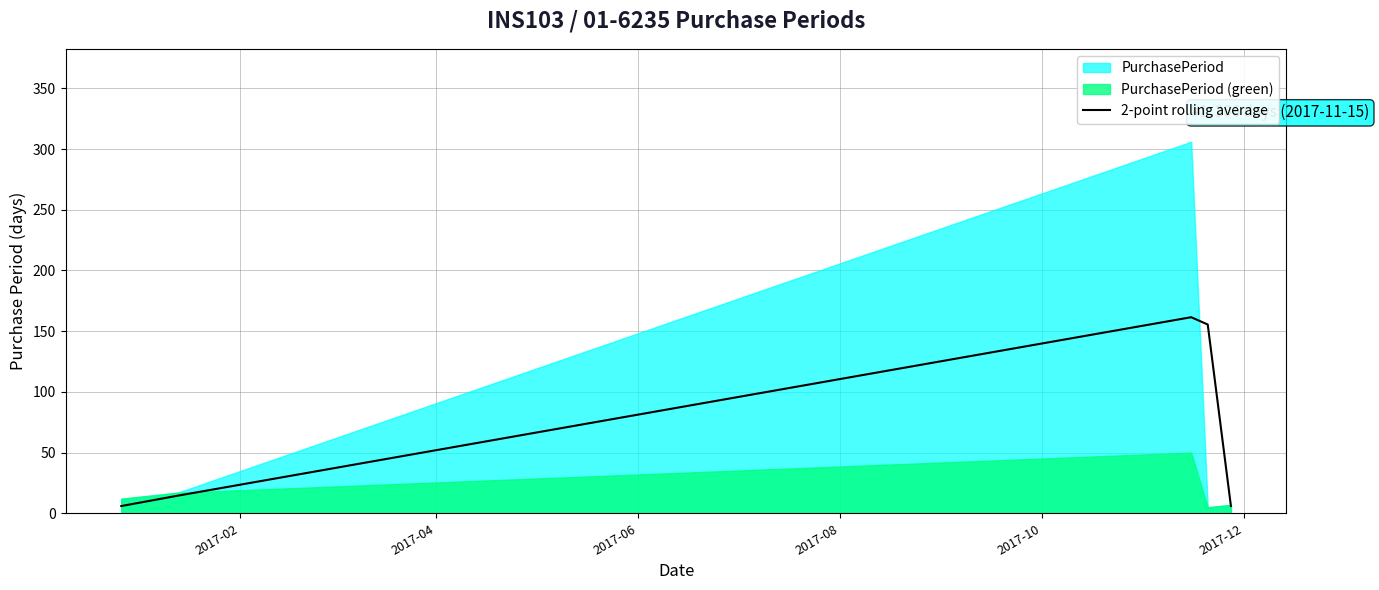

Between 2017-04 and 2017-08, which is larger?

2017-08